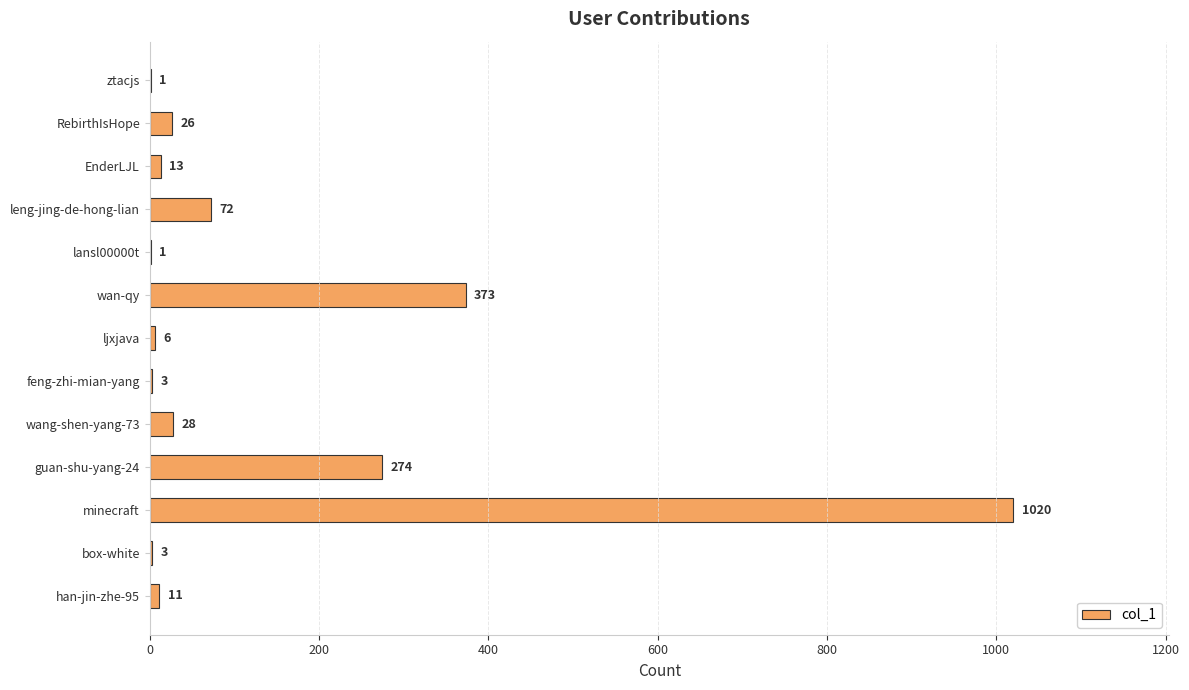

Approximately how many times larger is the value at wan-qy compared to leng-jing-de-hong-lian?

5.2